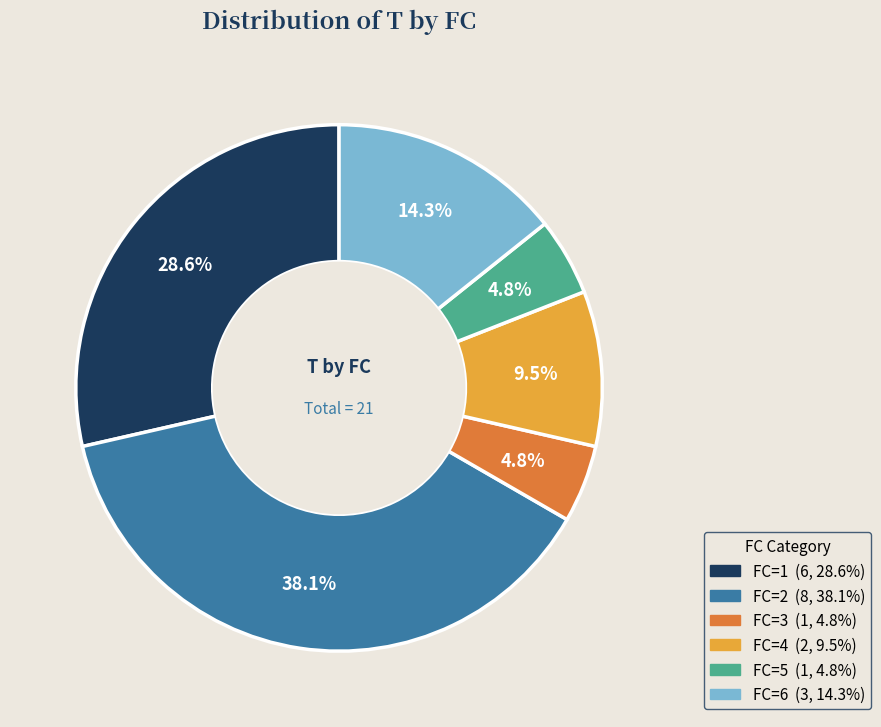

Which slice is the largest?

FC=2